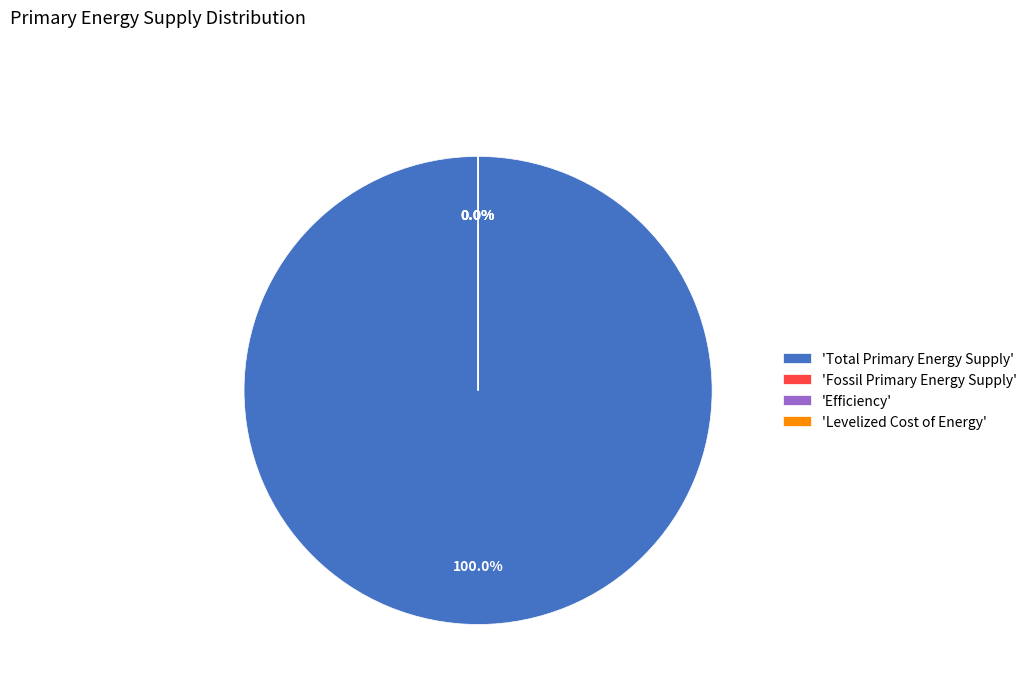

What percentage is NOT represented by Efficiency?

100.0%